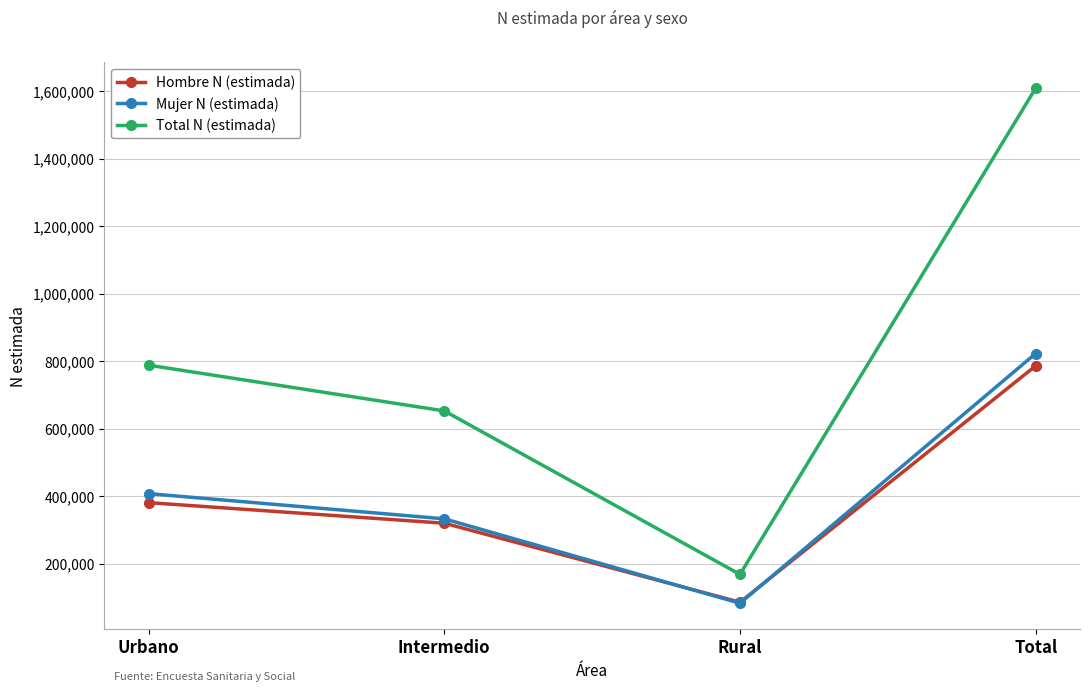

What is the total value across all series at Rural?

336288